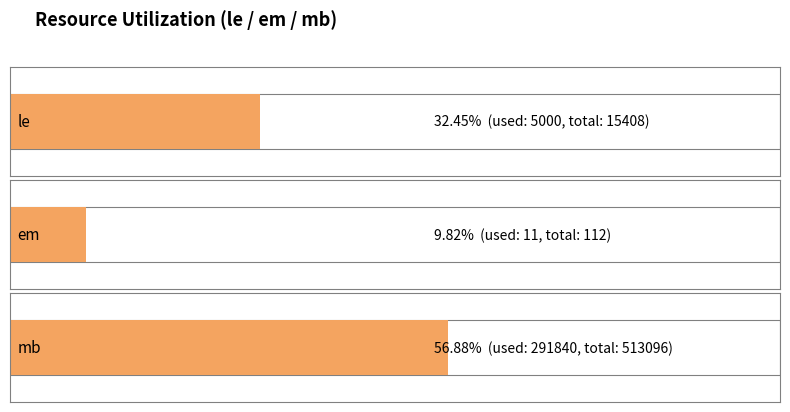

Is the value of used at mb greater than the value of total at mb?

No